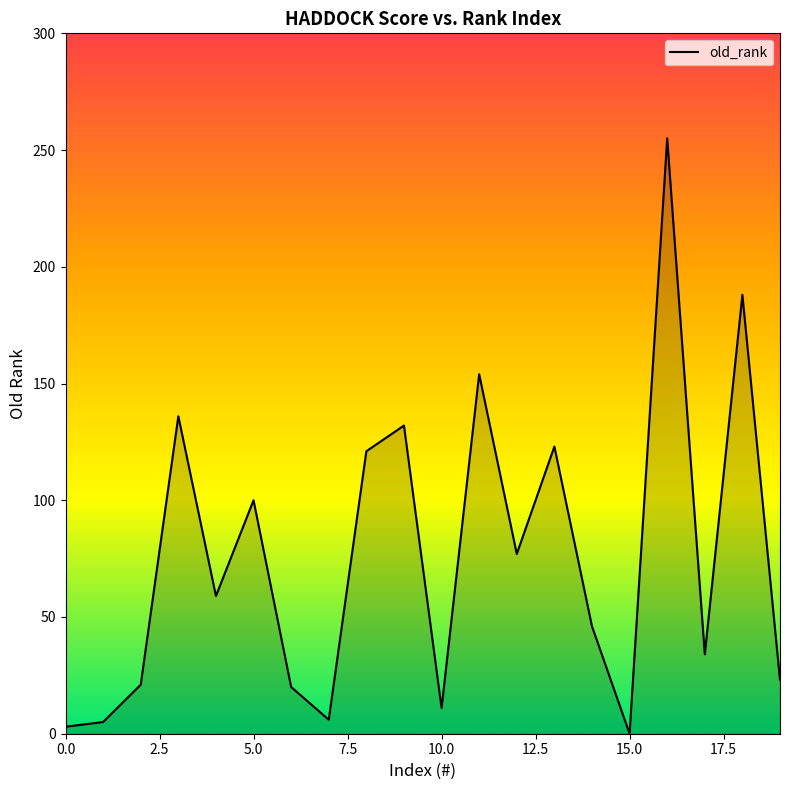

What is the maximum value shown in the chart?

255